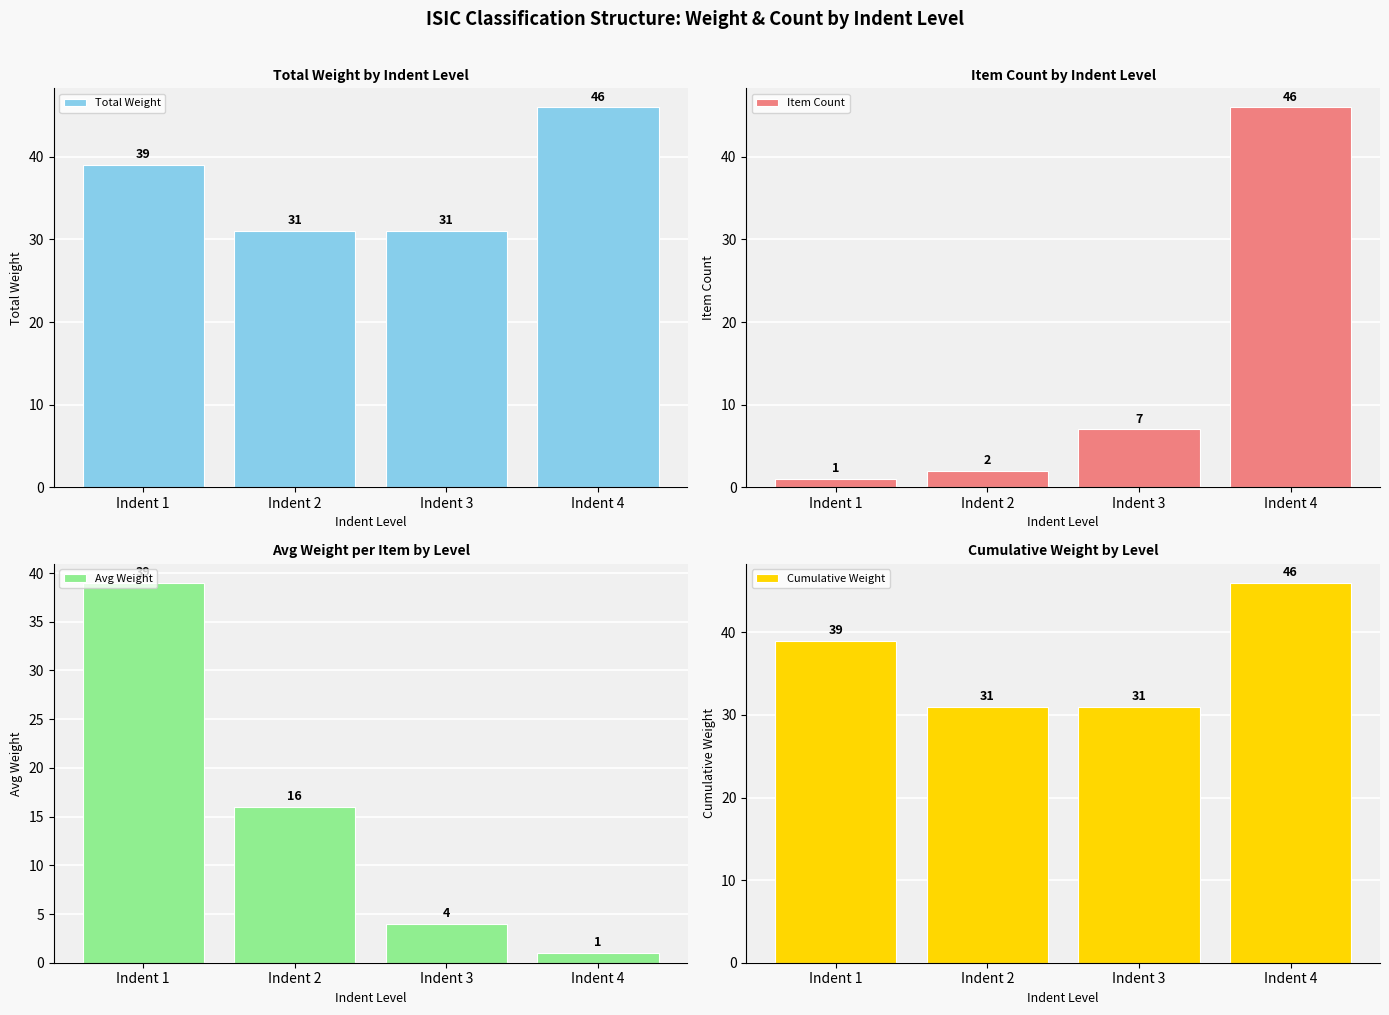

Which series has the widest spread of values?

Item Count